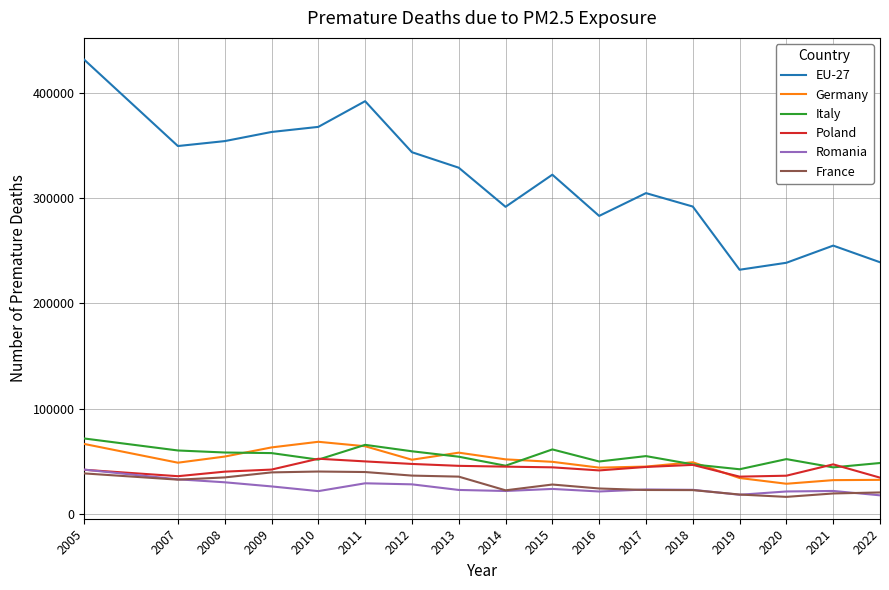

What is the sum of all EU-27 values?

5386830